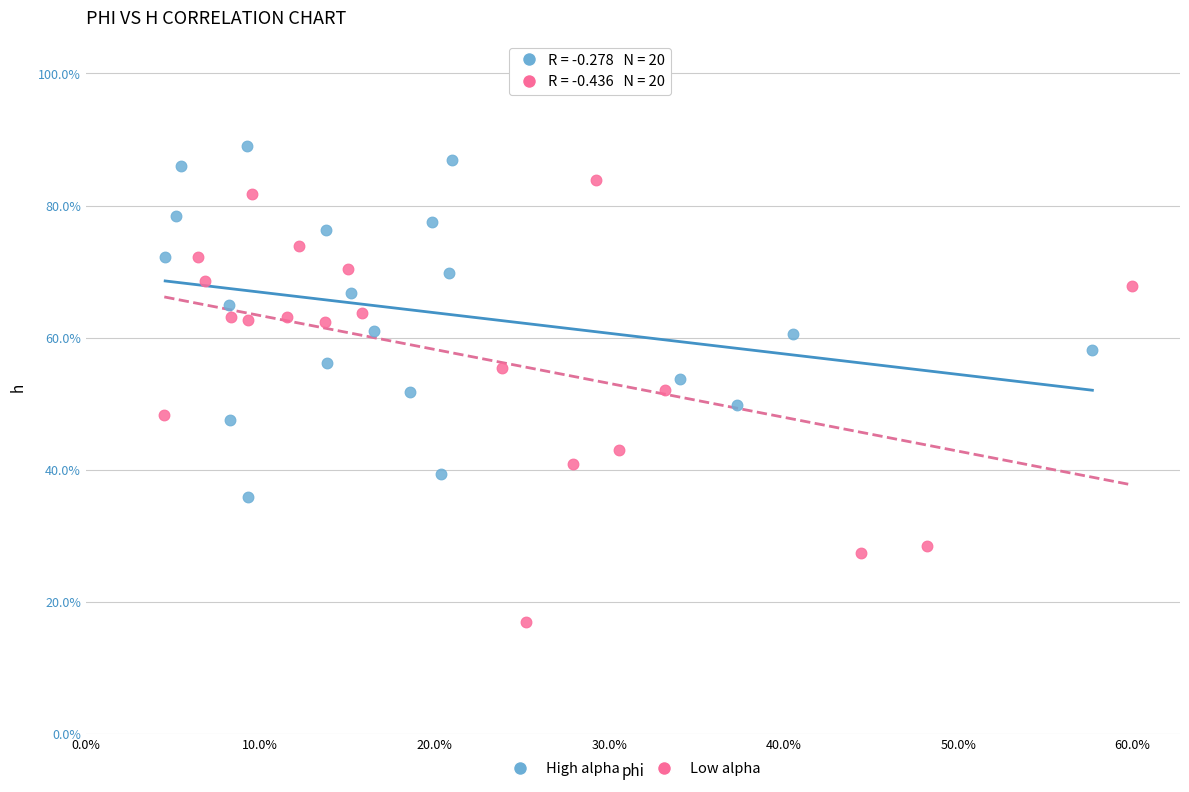

What are all the series names shown in the legend?

High alpha, Low alpha